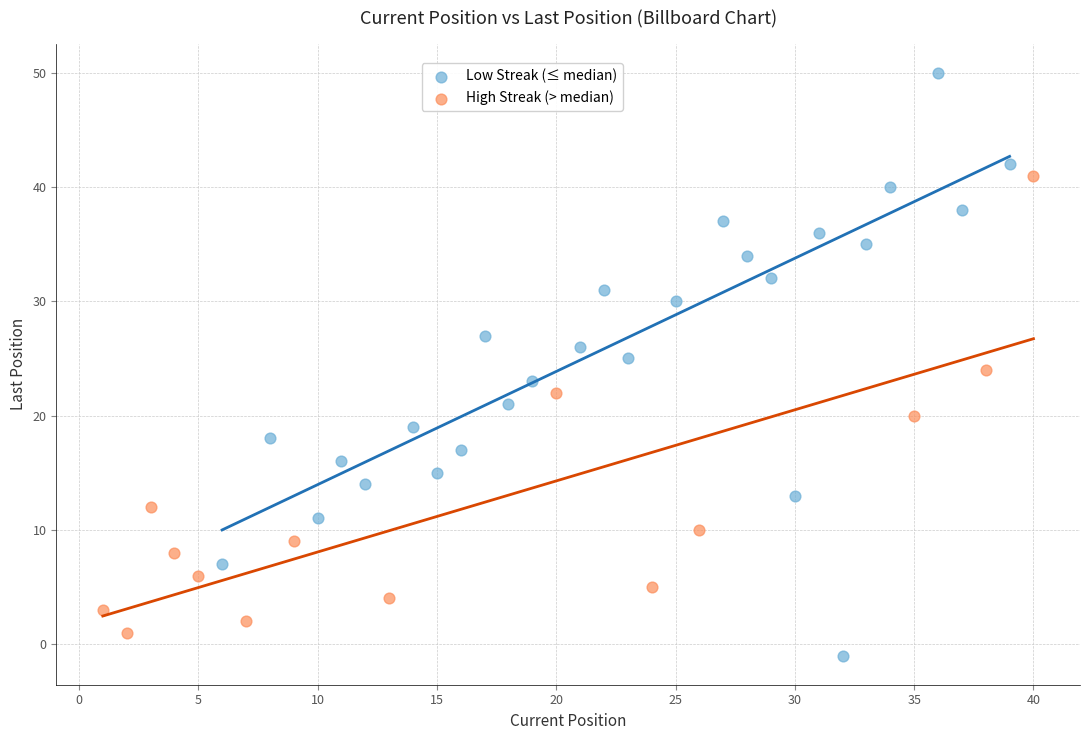

Which series has the widest spread of Y values?

Low Streak (≤ median)